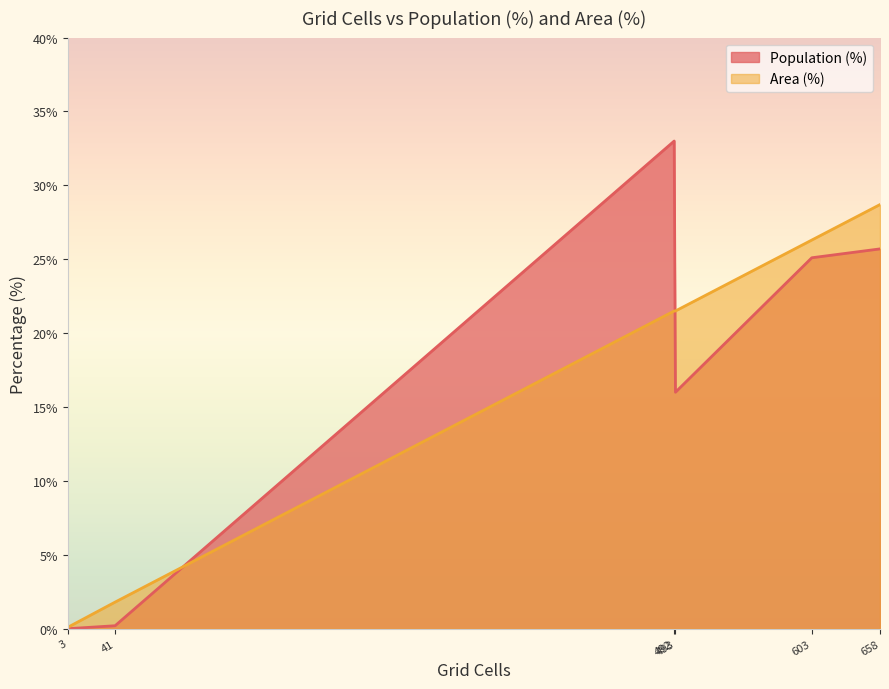

Is it true that Population (%) equals 16.0 at Medium (20-30 min)?

True